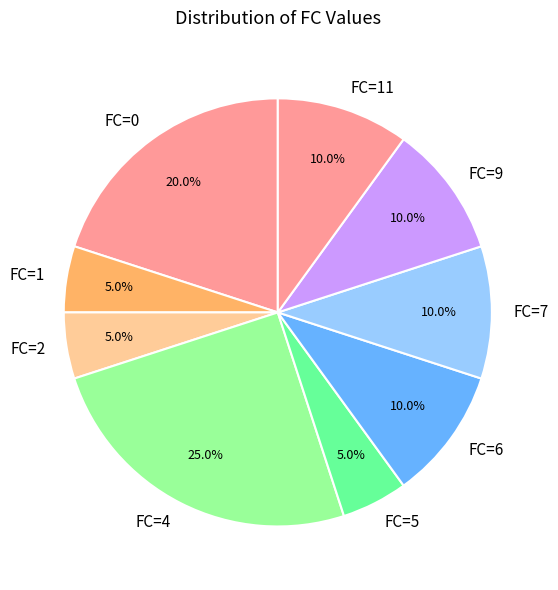

To the nearest percent, what is the average slice percentage?

11%